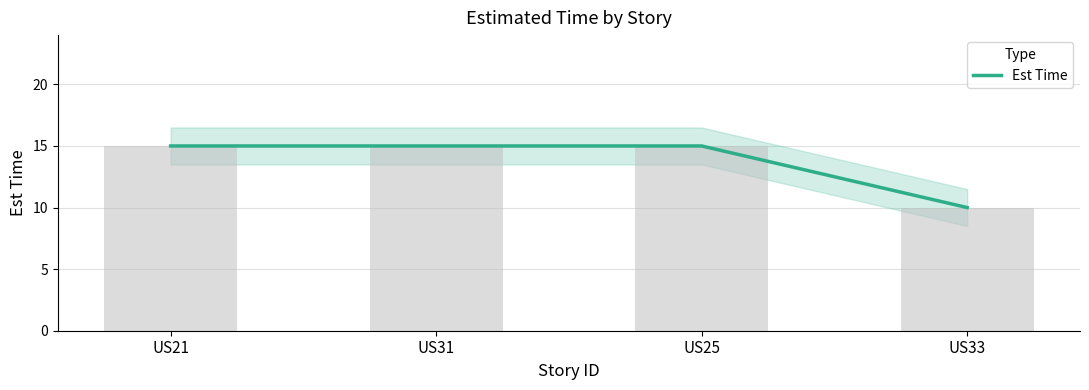

Is it true that the value at US25 is 9?

False